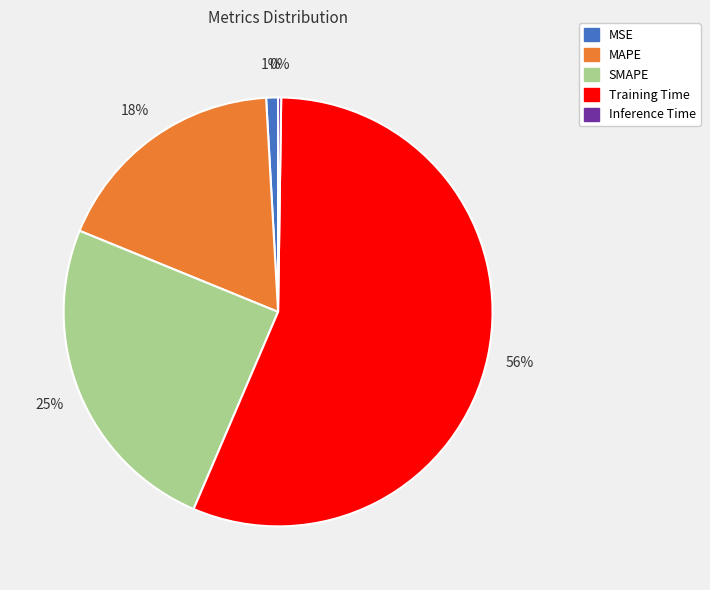

What is the largest slice in the pie chart?

Training Time